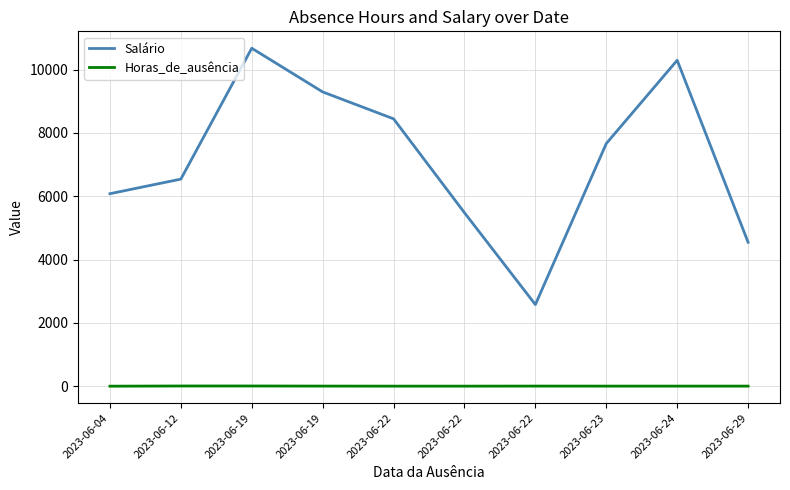

At which category does Salário reach its first local valley?

2023-06-22